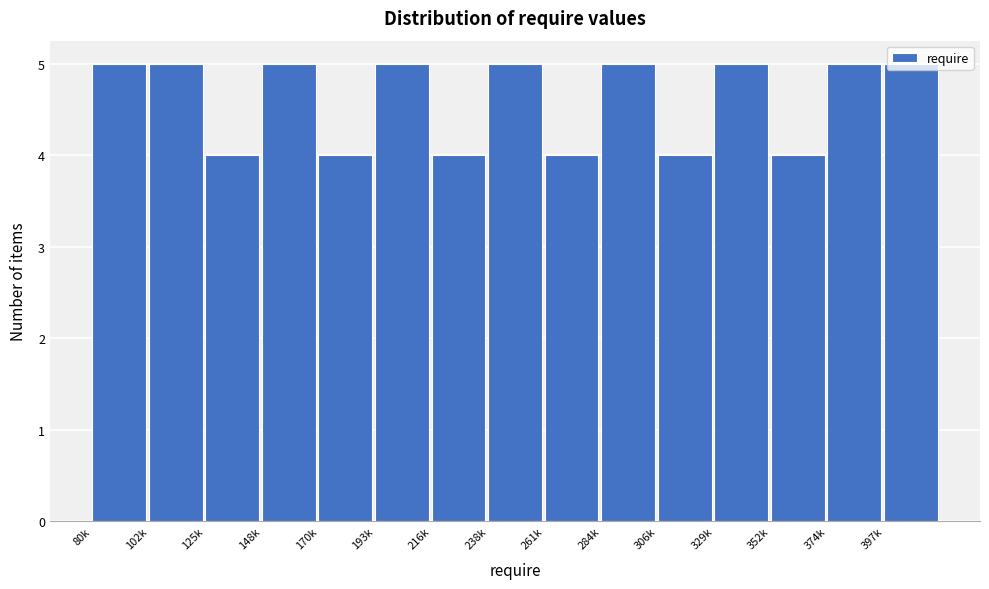

Between 306k and 238k, which is larger?

238k